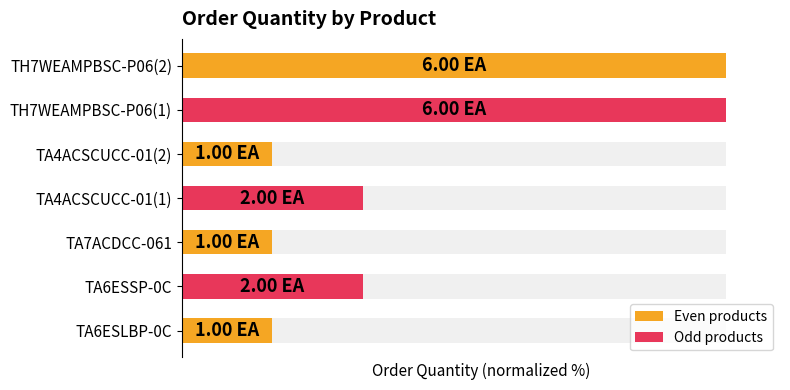

Read the value at TA6ESSP-0C.

33.3